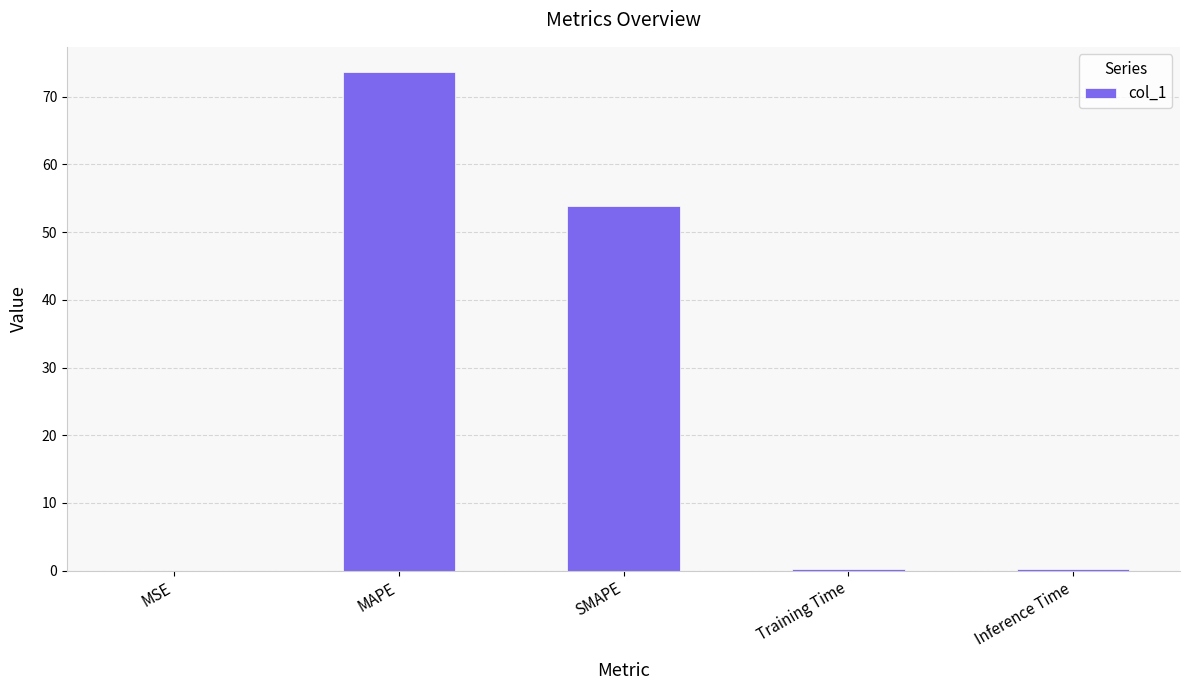

Between SMAPE and MSE, which is larger?

SMAPE